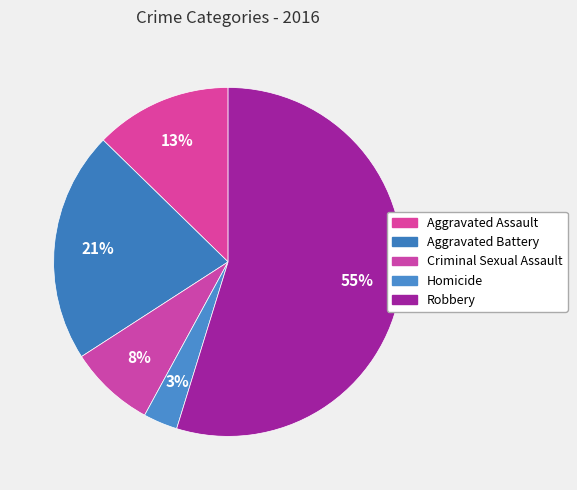

Does Robbery represent more than half of the total?

Yes